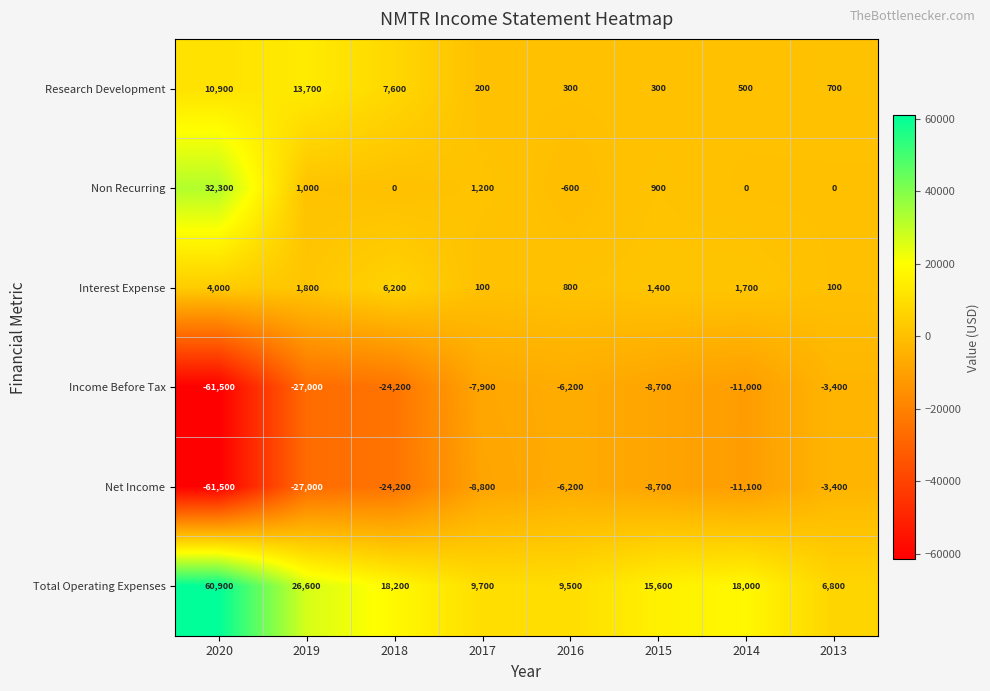

What is the difference between the Income Before Tax values at 2015 and 2019?

18300